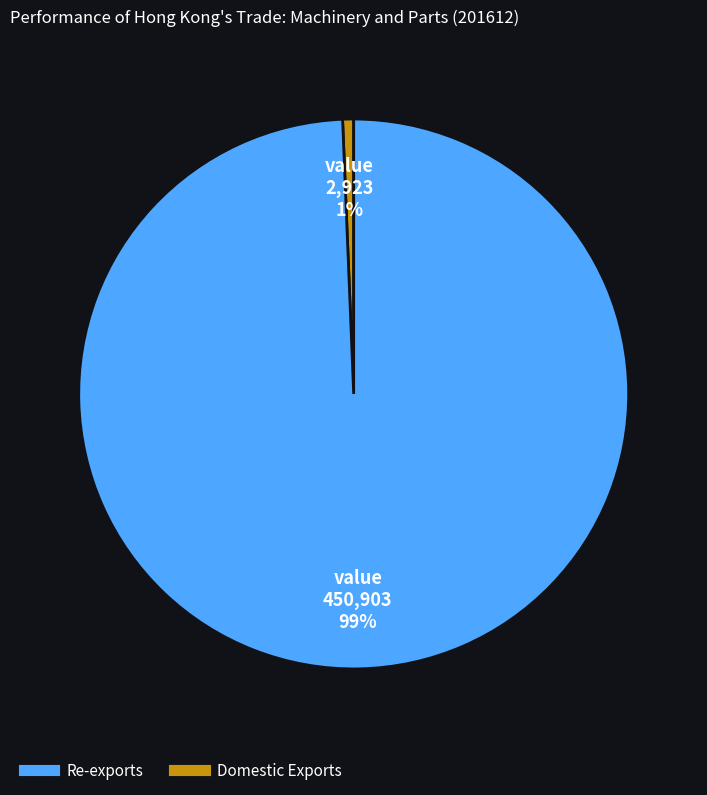

To the nearest percent, what is the average slice percentage?

50%